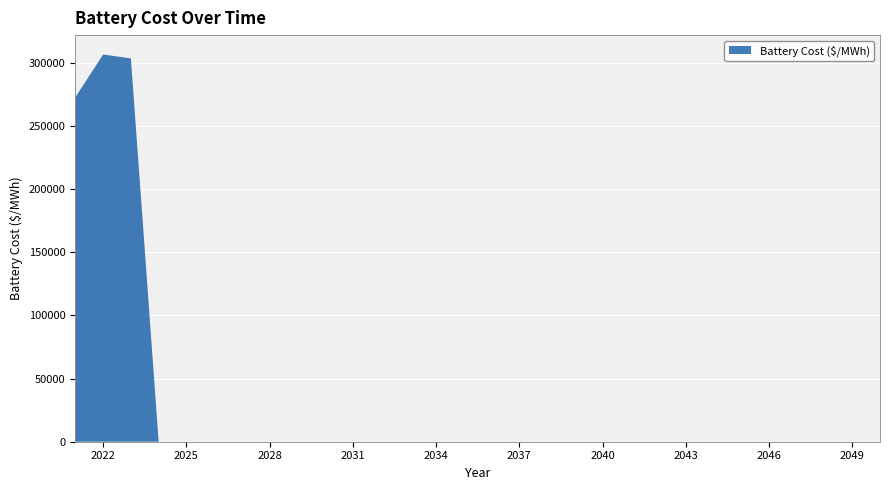

Reading right to left, what are all the values shown in this chart?

0.0	0.0	0.0	0.0	0.0	0.0	0.0	0.0	0.0	0.0	0.0	0.0	0.0	0.0	0.0	0.0	0.0	0.0	0.0	0.0	0.0	0.0	0.0	0.0	0.0	0.0	0.0	303546.3	306691.7	272875.2